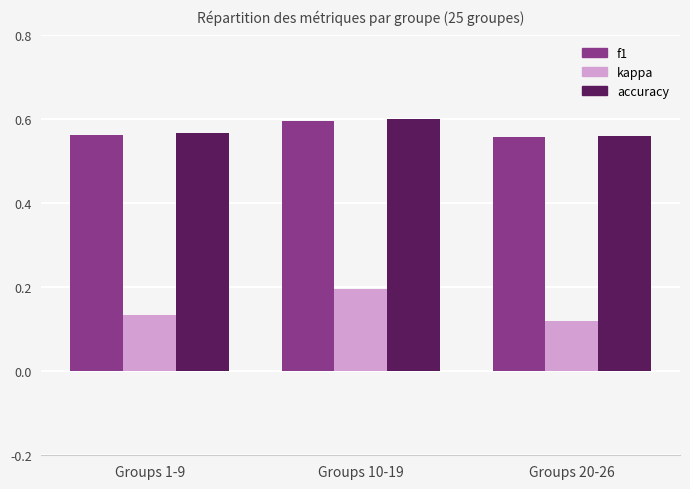

Is the value of kappa at Groups 1-9 greater than the value of f1 at Groups 10-19?

No